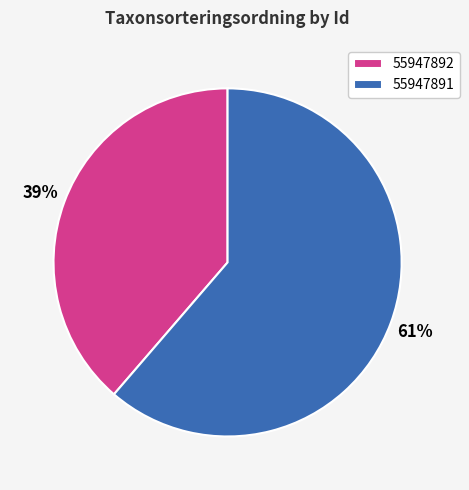

To the nearest percent, what is the average slice percentage?

50%